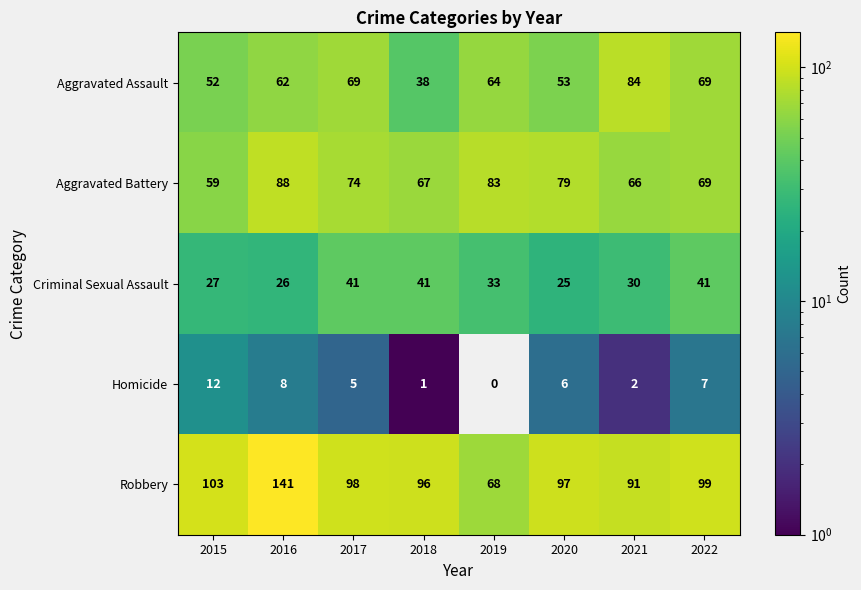

True or false: Homicide has a value of 6 at 2020.

True